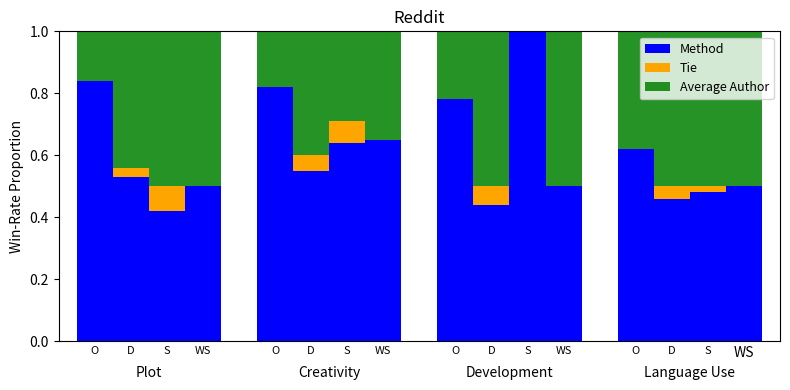

How many data points does each series have?

16